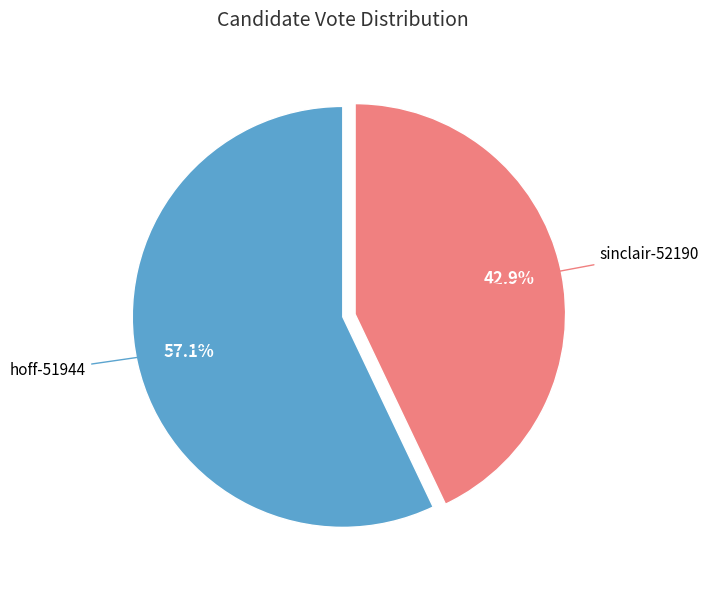

True or false: sinclair-52190 accounts for 35% of the total.

False